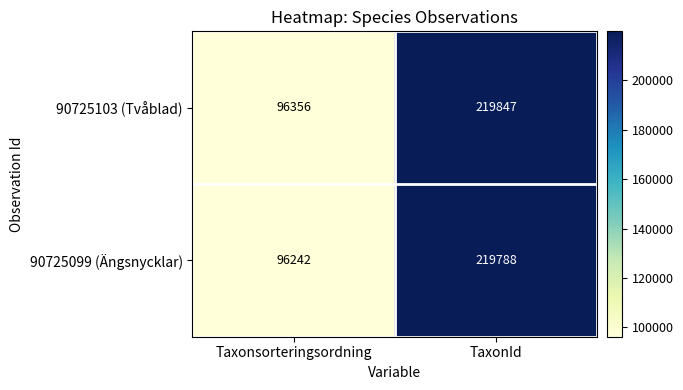

The value of 90725099 (Ängsnycklar) at Taxonsorteringsordning is 20206. True or false?

False